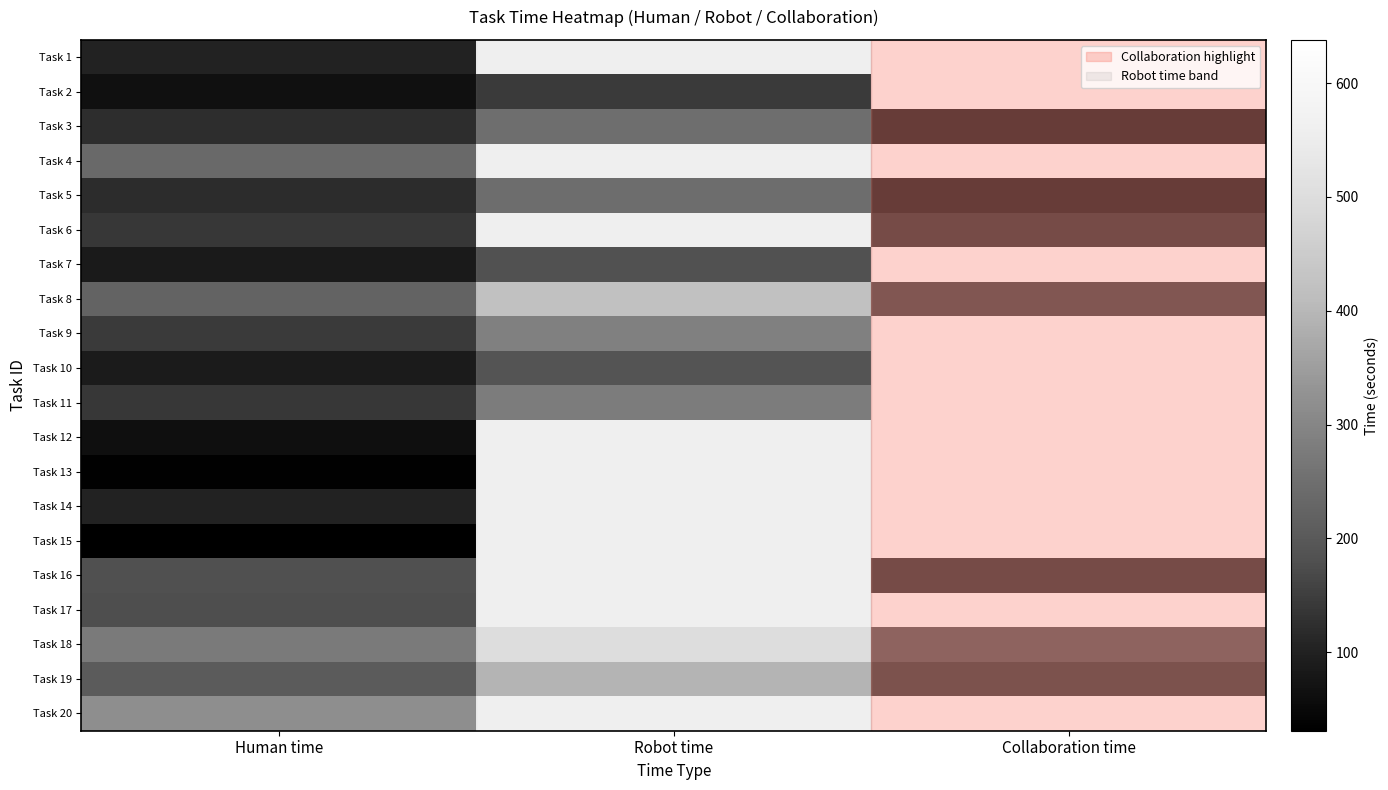

Is the value of Task 11 at Robot time greater than the value of Task 9 at Collaboration time?

No